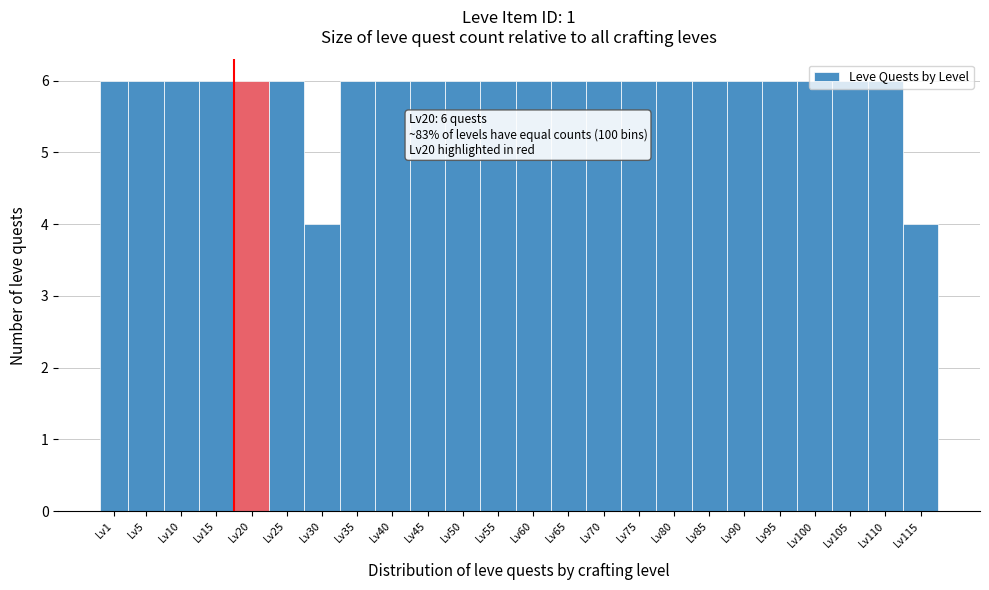

What is the ratio of the value at Lv35 to the value at Lv115?

1.5